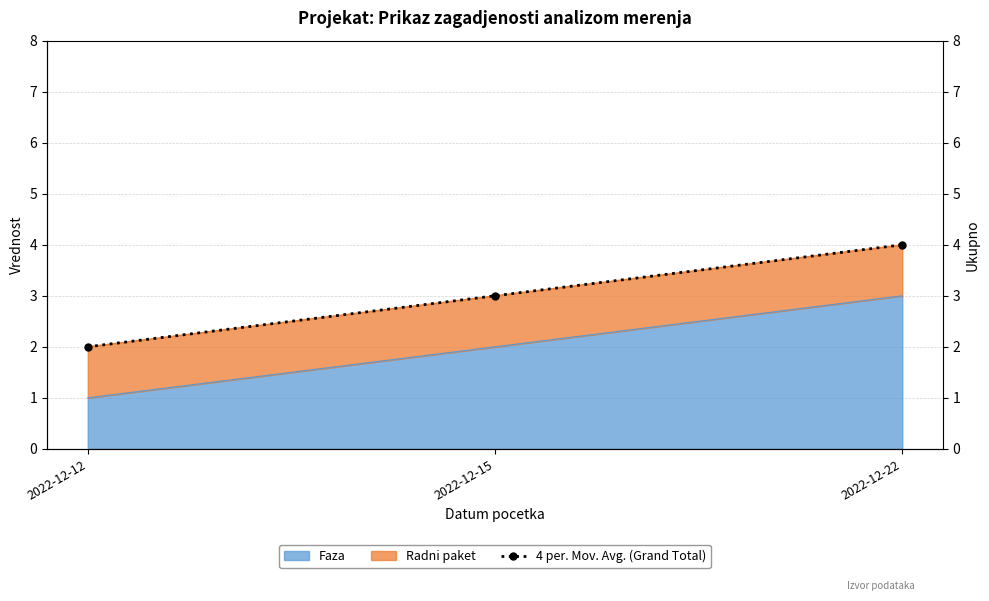

True or false: Faza has a value of 0 at 2022-12-12.

False